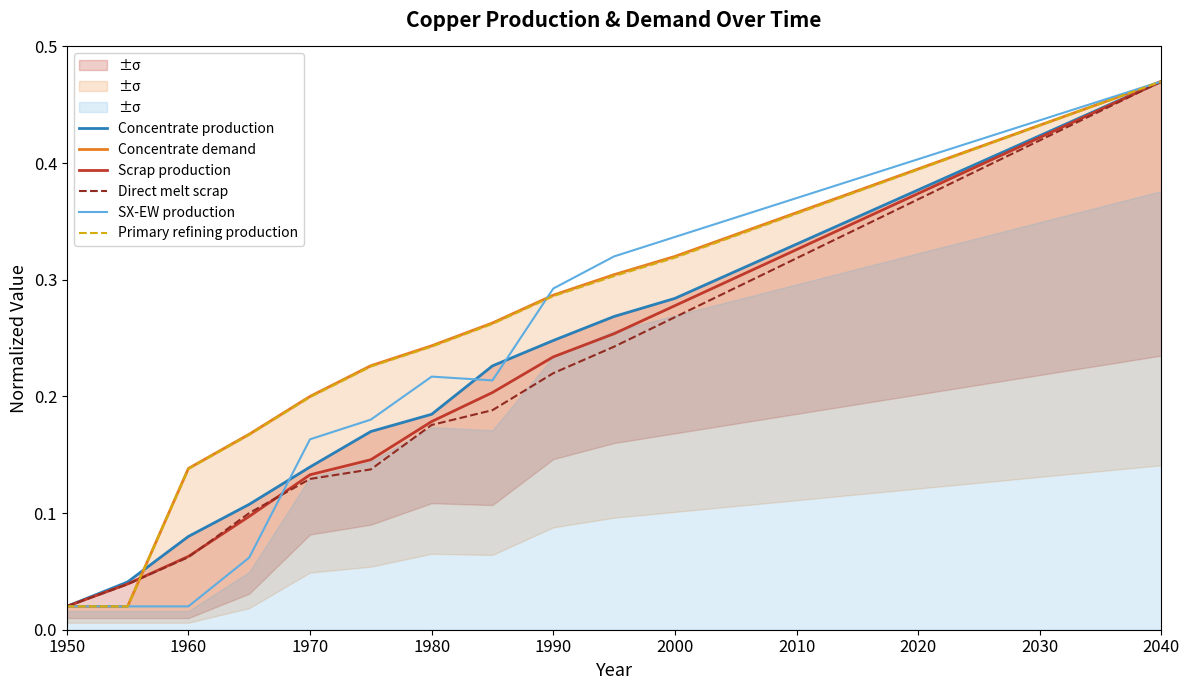

The value of Concentrate demand at 1970 is 0.1. True or false?

False